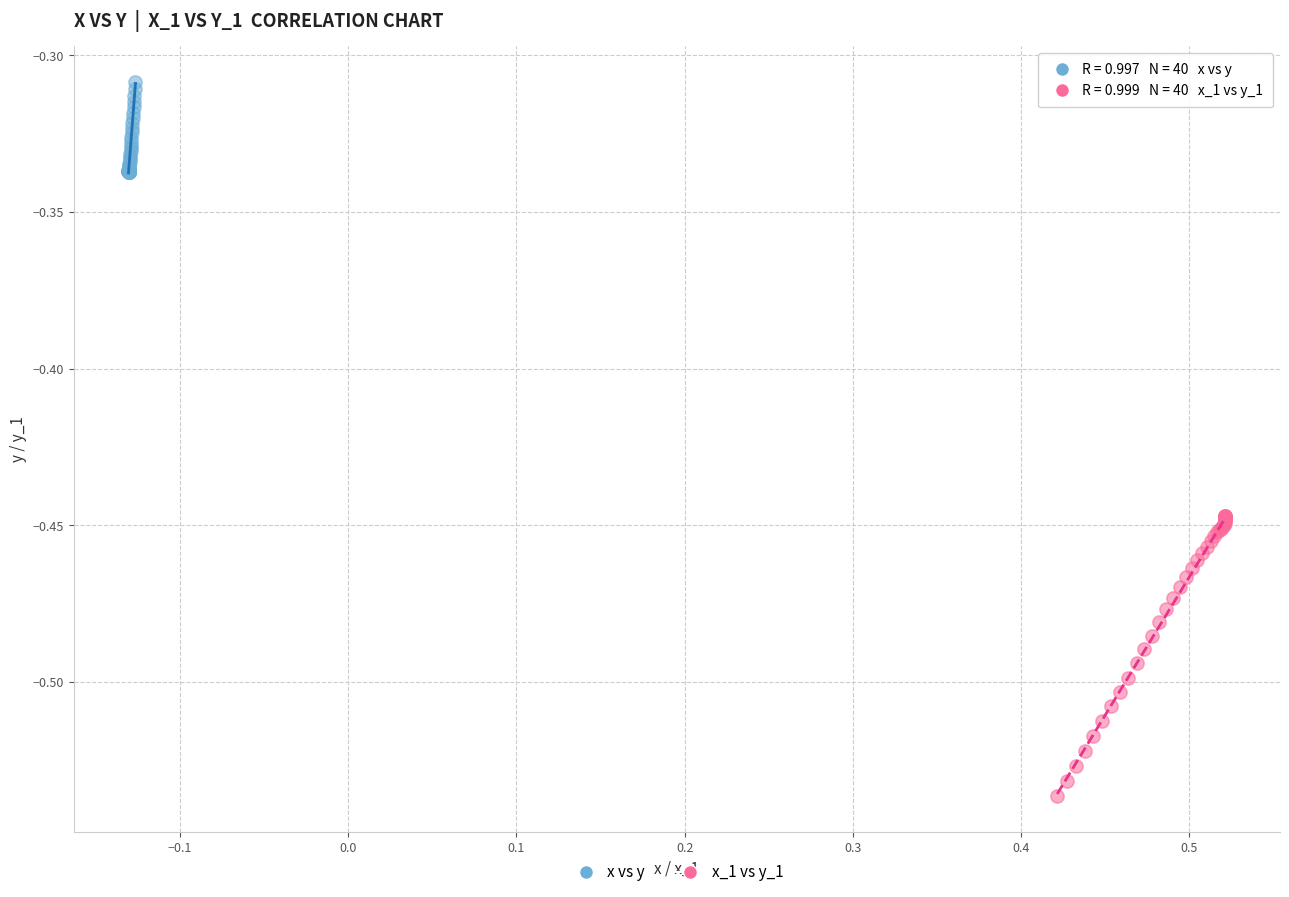

Which series contains the highest Y value?

x vs y